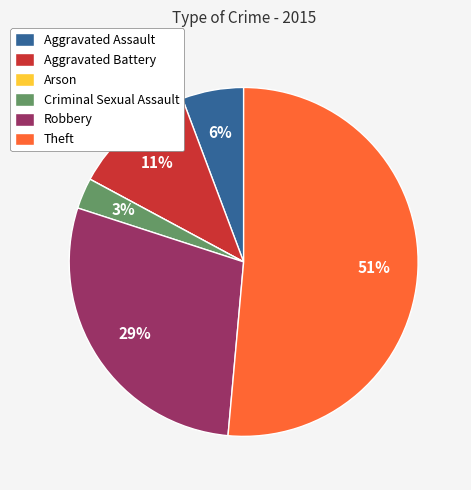

What is the largest slice in the pie chart?

Theft